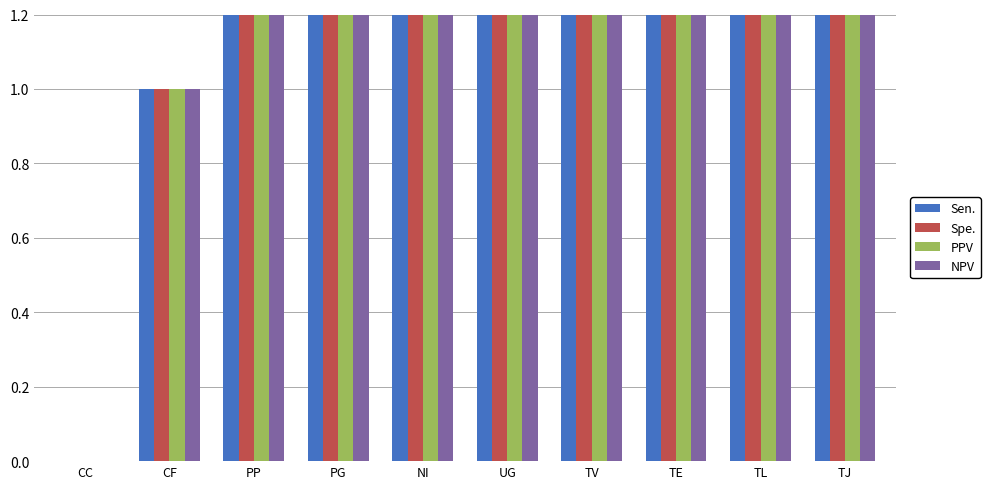

Count the PPV values in the range 2 to 7.

6